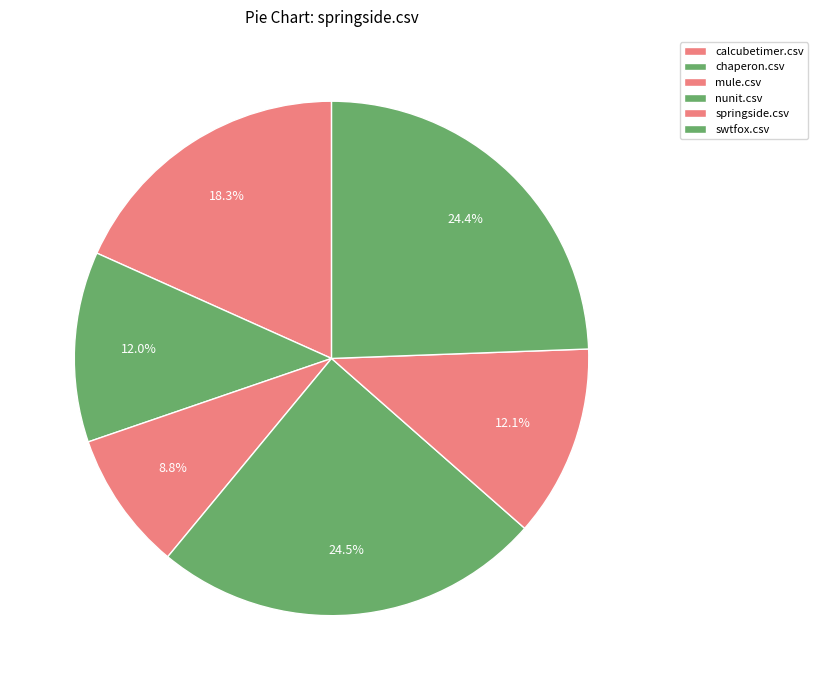

Which category has the biggest portion of the pie?

nunit.csv